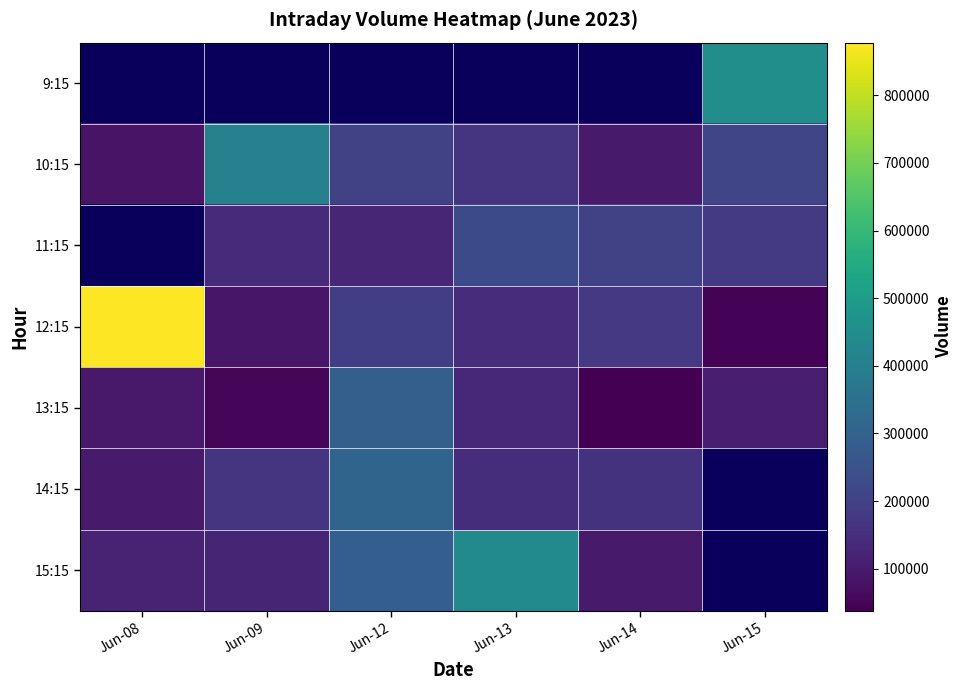

Which has a higher value, Jun-08 or Jun-13?

Jun-13